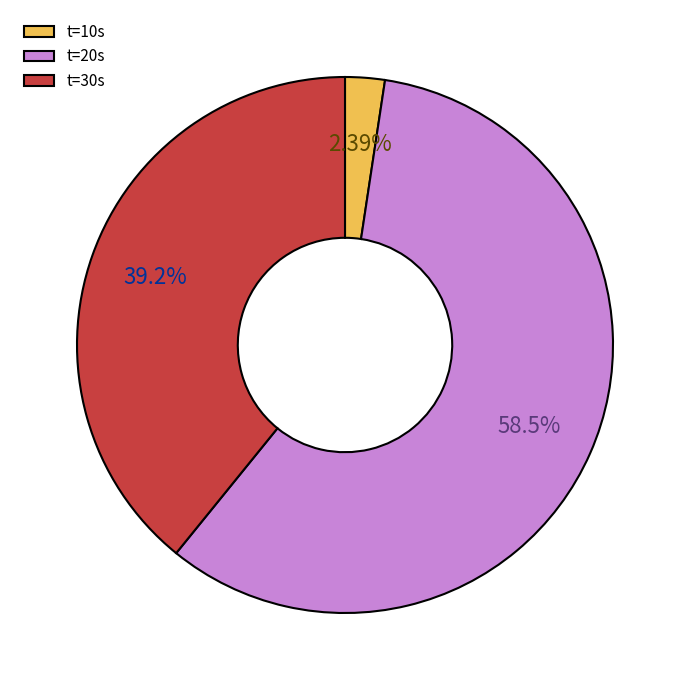

Is t=20s the majority of the pie?

Yes